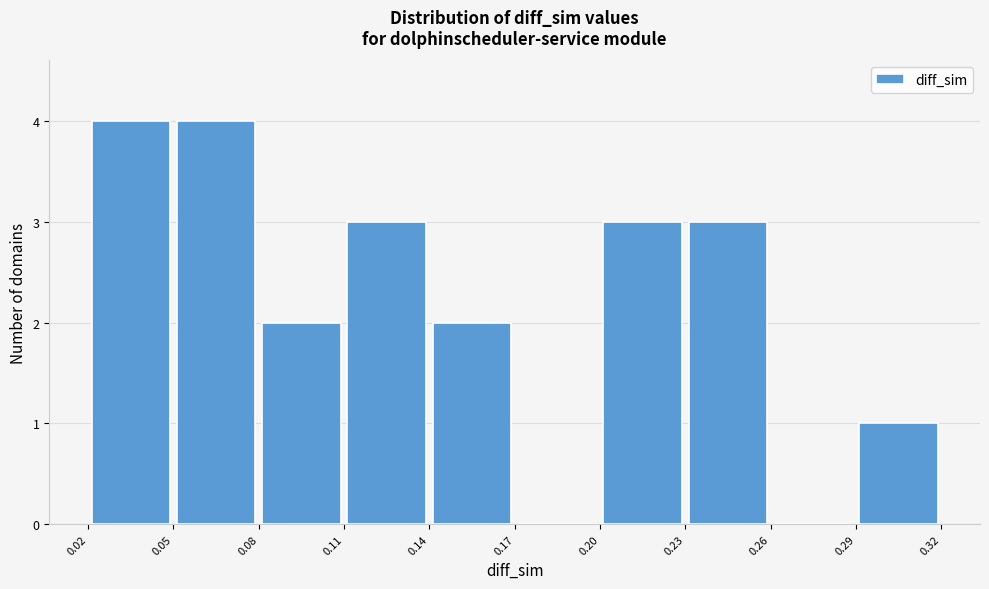

Reading left to right, list every bar in this chart as the range it spans on the x-axis followed by its height. The values are not printed on the chart, so give them approximately, as read against the axis.

0.02 to 0.05: 4
0.05 to 0.08: 4
0.08 to 0.11: 2
0.11 to 0.14: 3
0.14 to 0.17: 2
0.17 to 0.20: 0
0.20 to 0.23: 3
0.23 to 0.26: 3
0.26 to 0.29: 0
0.29 to 0.32: 1